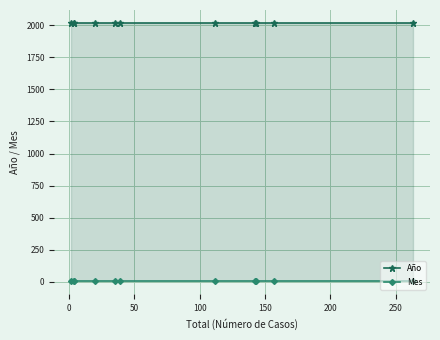

Is this an area chart (filled region under the line)?

No